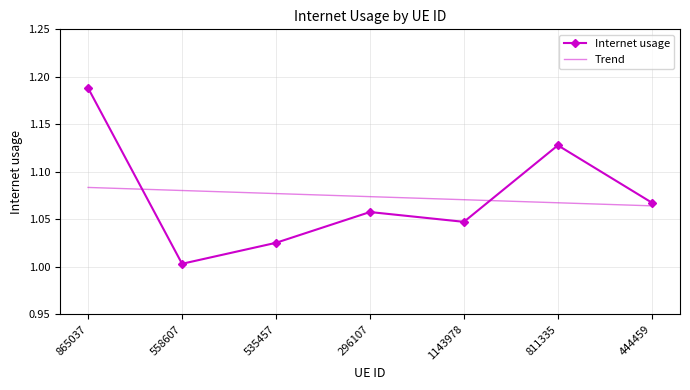

What is the difference between the maximum and minimum values in the Internet usage series?

0.2